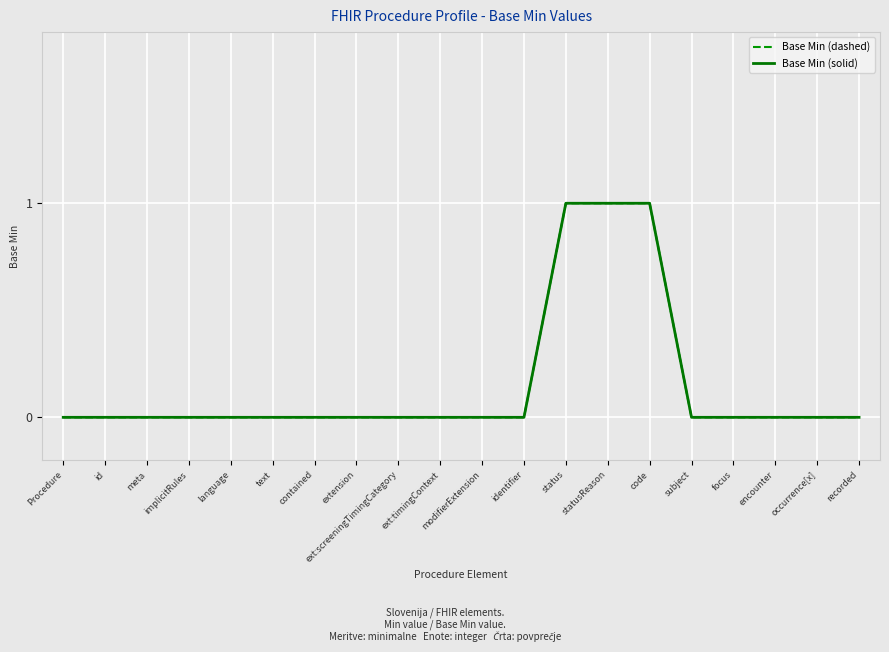

True or false: Base Min (solid) and Base Min (dashed) cross at least once.

False